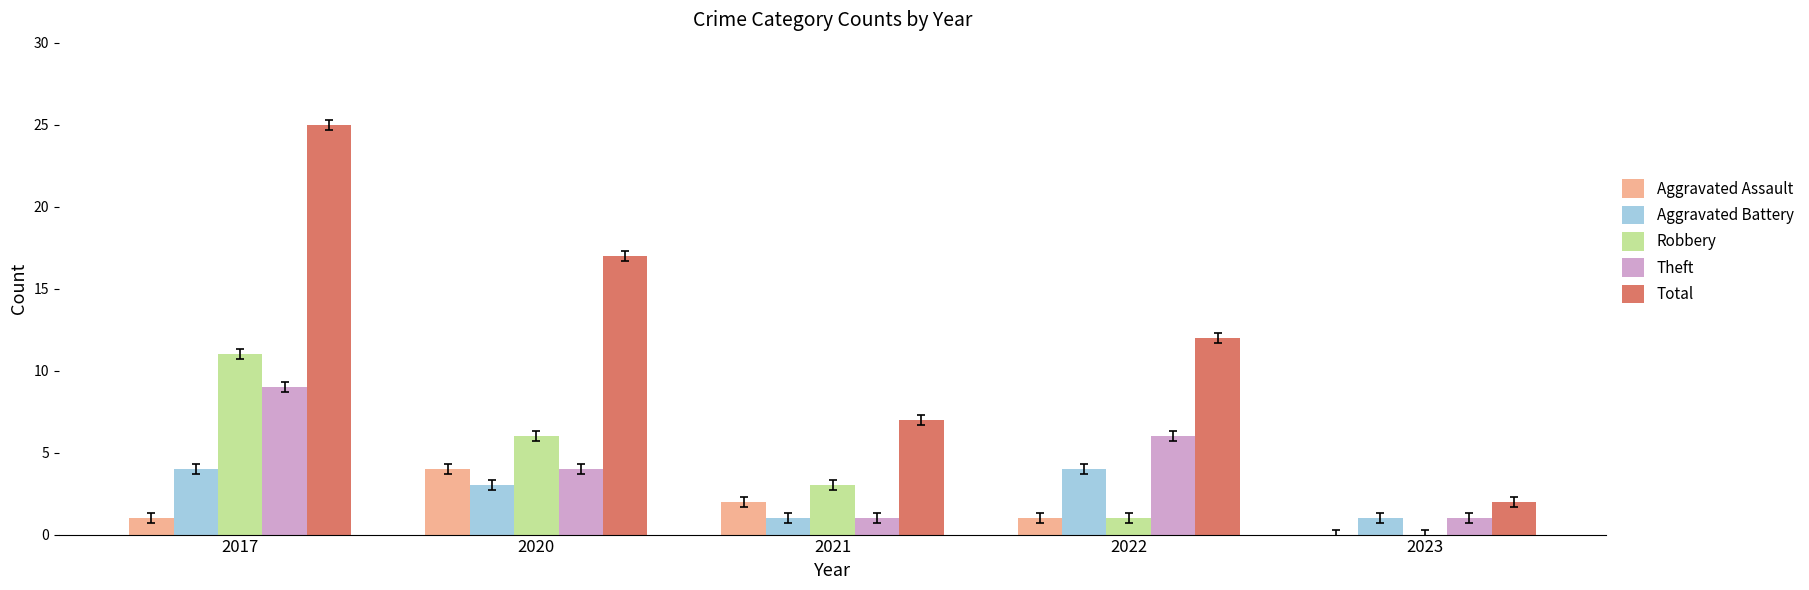

Is it true that Aggravated Battery equals 3 at 2020?

True